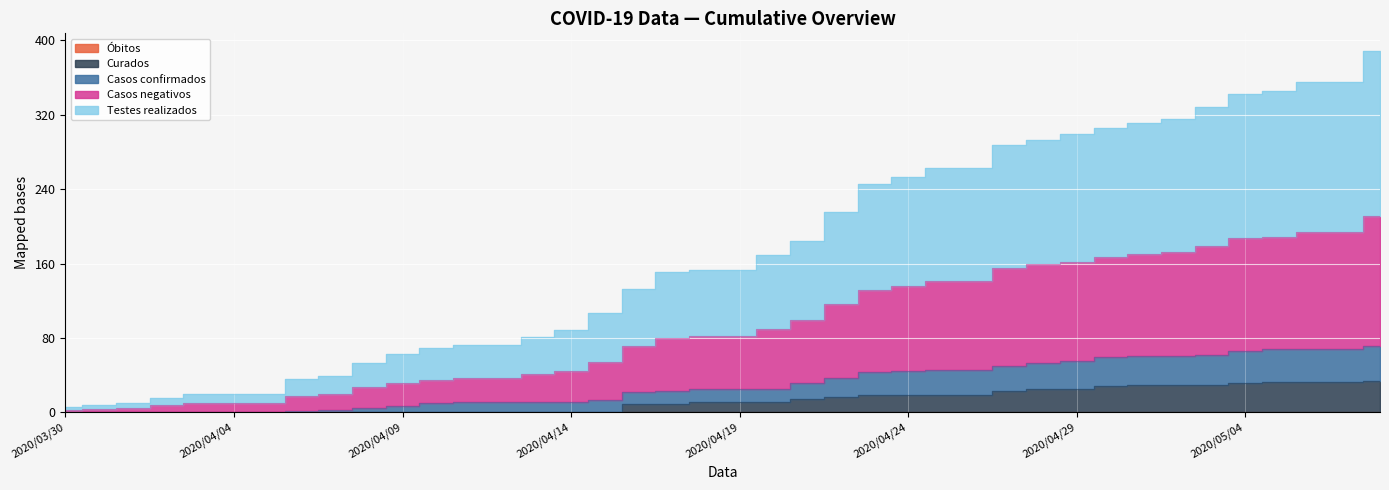

True or false: Óbitos has a value of 1 at 2020/04/21.

False